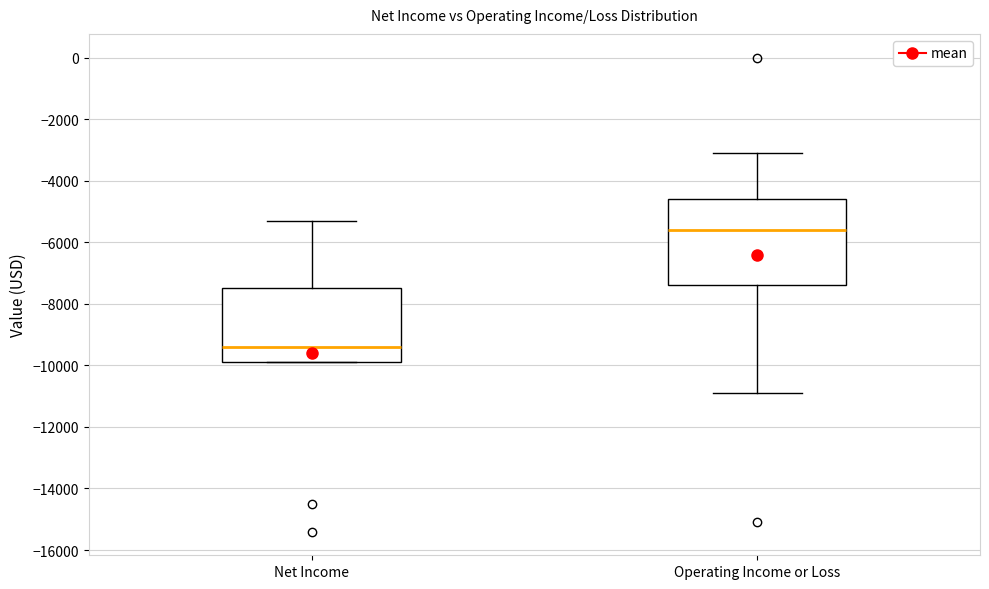

Comparing the boxes themselves (not the whiskers), which one is the tallest?

Operating Income or Loss